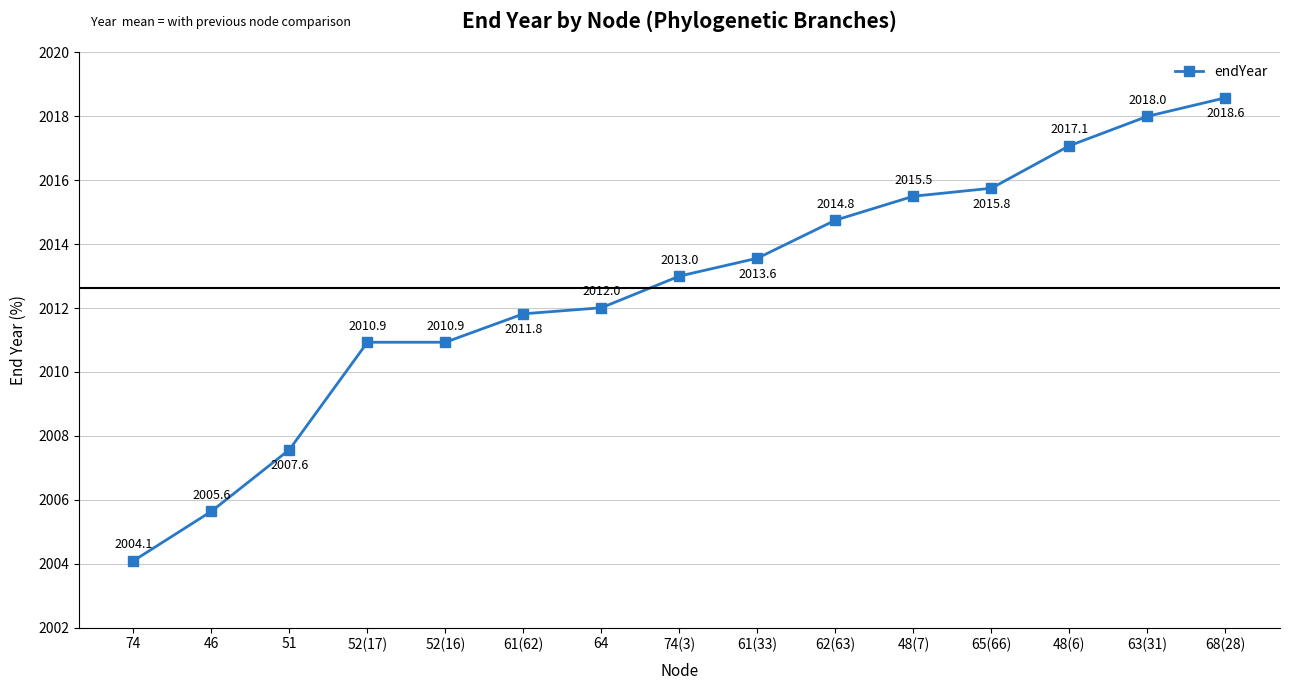

True or false: the data has more than 2 interior local peaks.

False